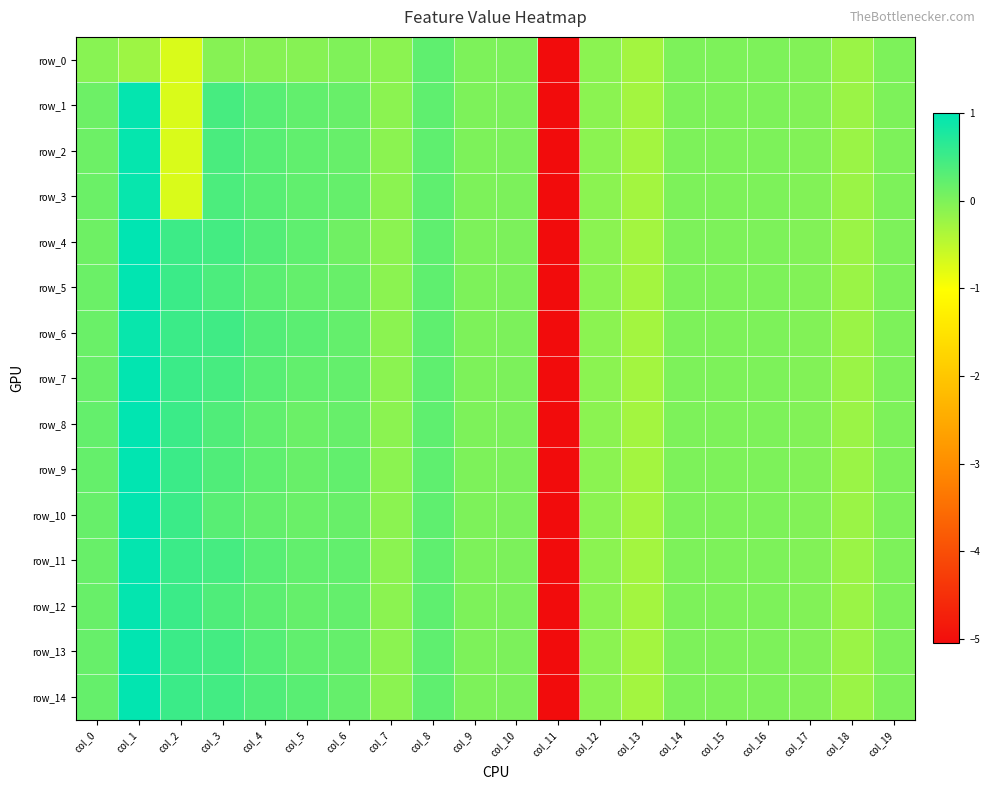

How many values in the row_4 series exceed 0?

9